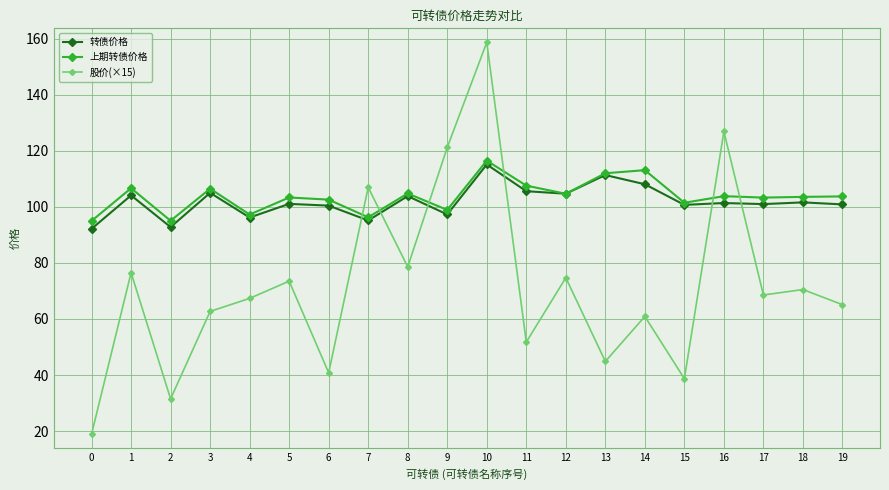

How many intersections are there between 股价(×15) and 转债价格?

6